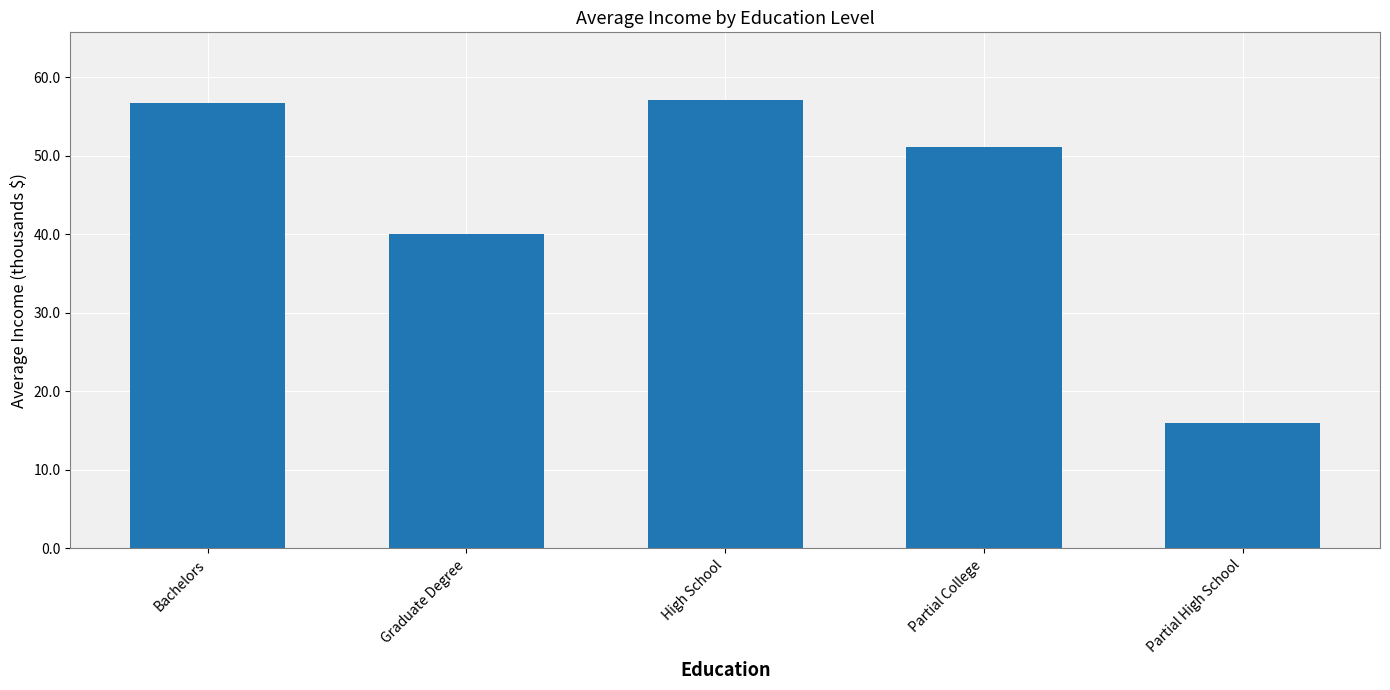

What is the label of the 1st bar from the left?

Bachelors